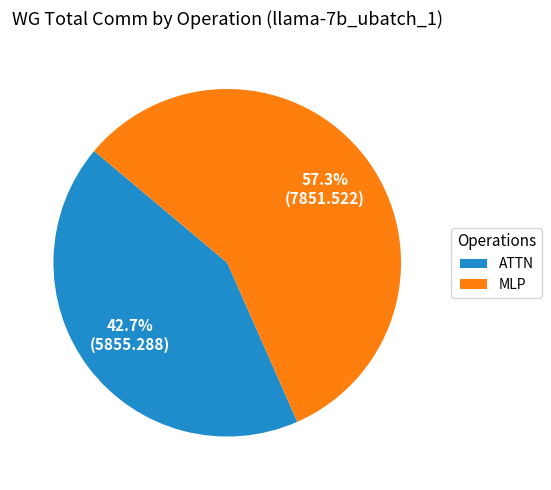

Rank the categories by value from lowest to highest.

ATTN, MLP